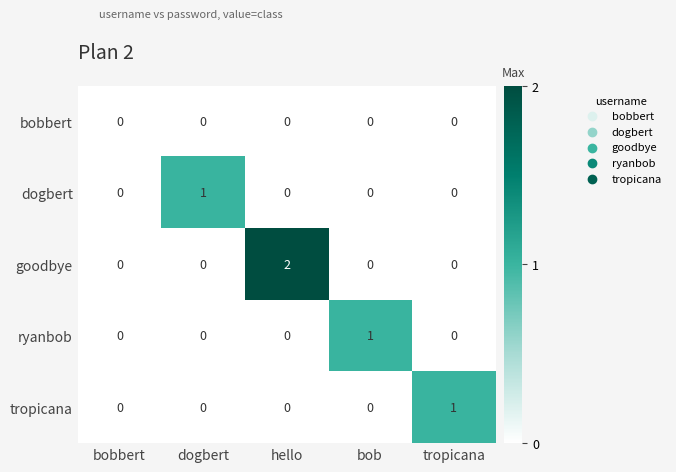

The bobbert series shows 0 at hello. True or false?

True